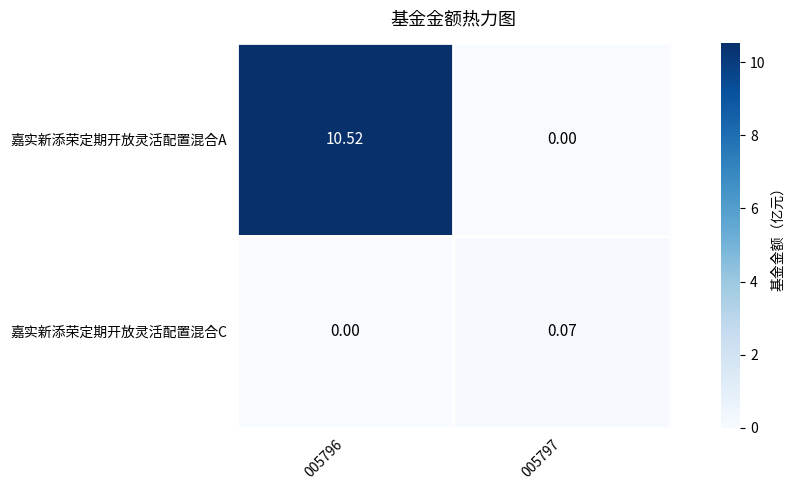

At how many categories does at least one series exceed 3?

1